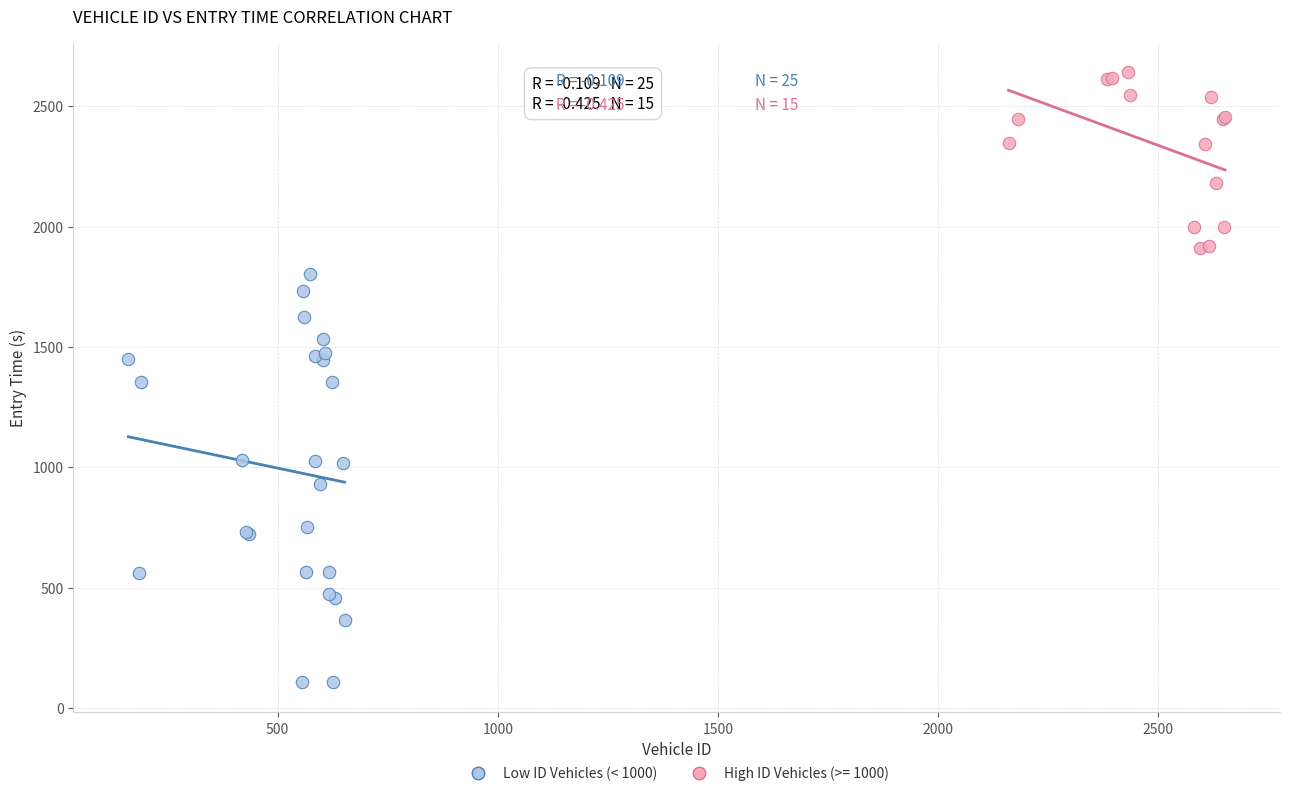

Which series reaches the maximum Y coordinate?

High ID Vehicles (>= 1000)